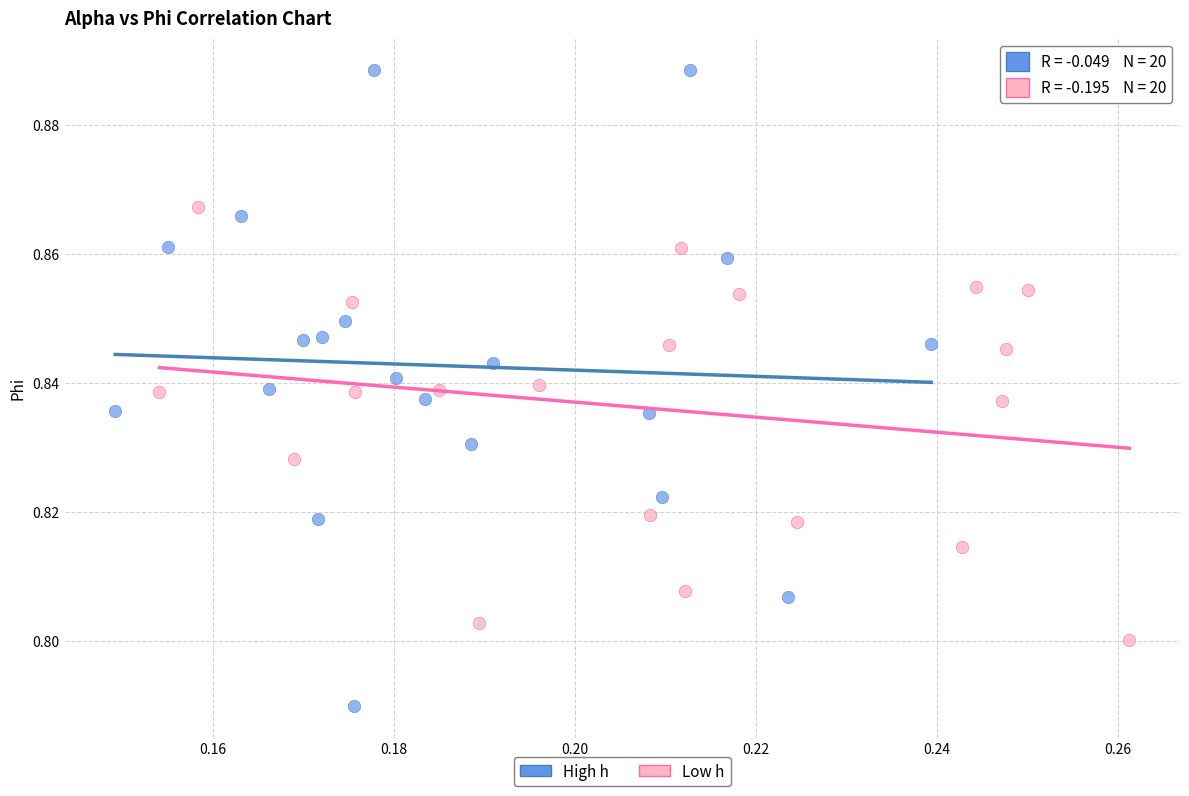

Which series reaches the minimum Y coordinate?

High h